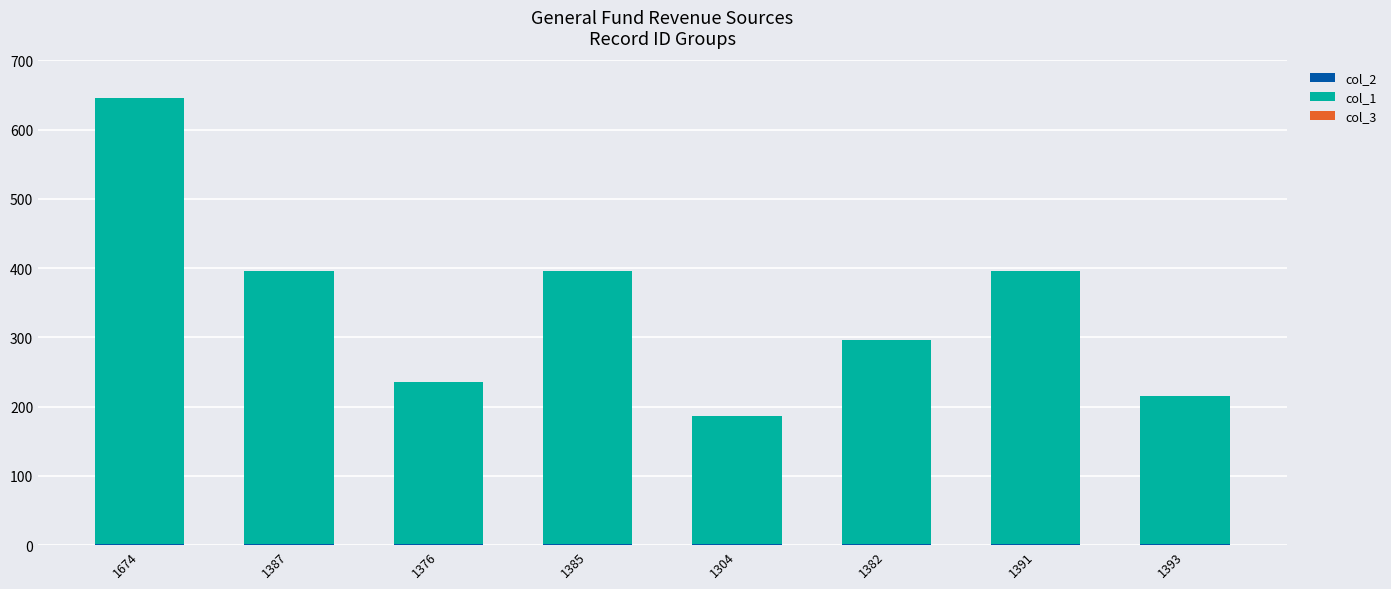

At which category is the sum across all series the highest?

1674